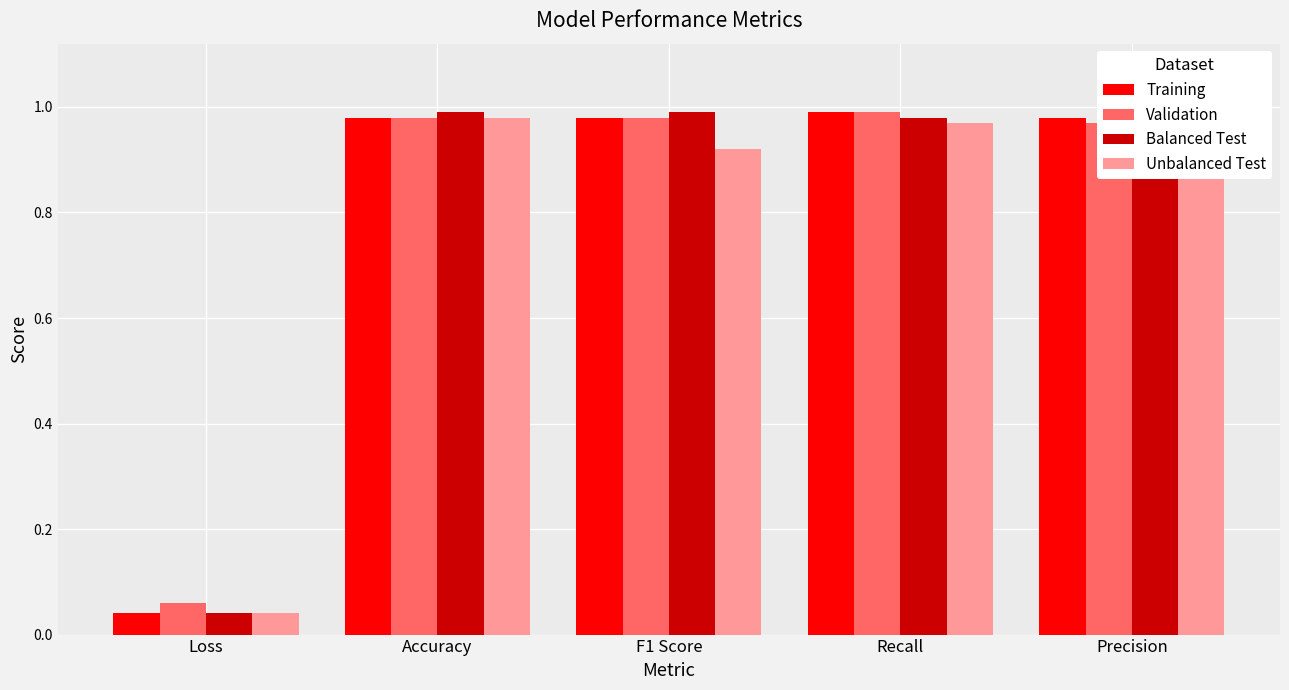

What position from the right is Accuracy?

4